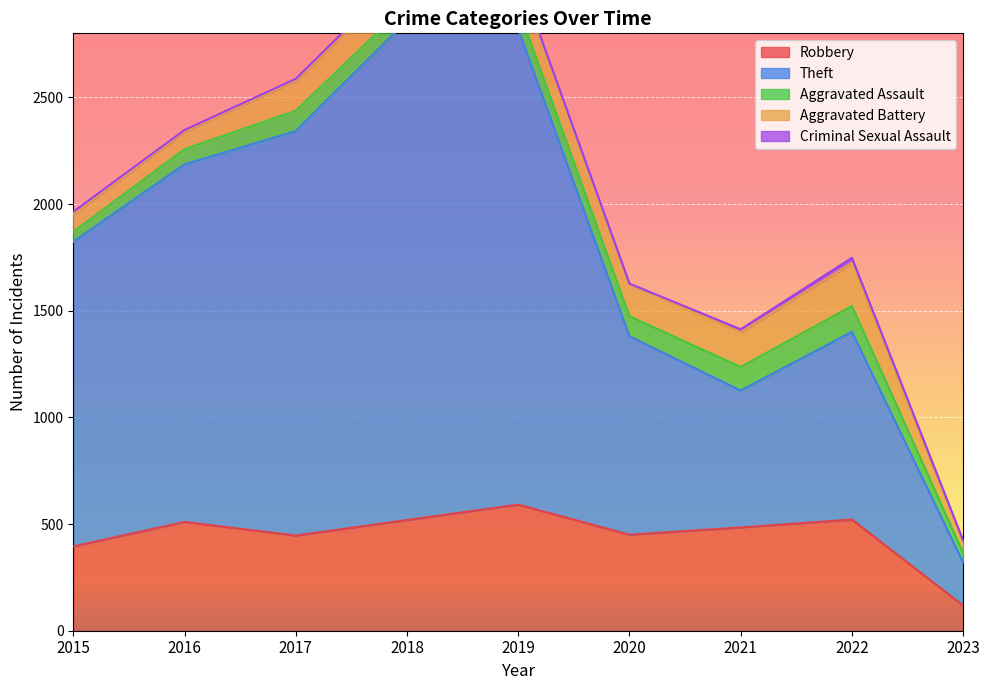

At which label is Aggravated Battery closest to 127?

2017